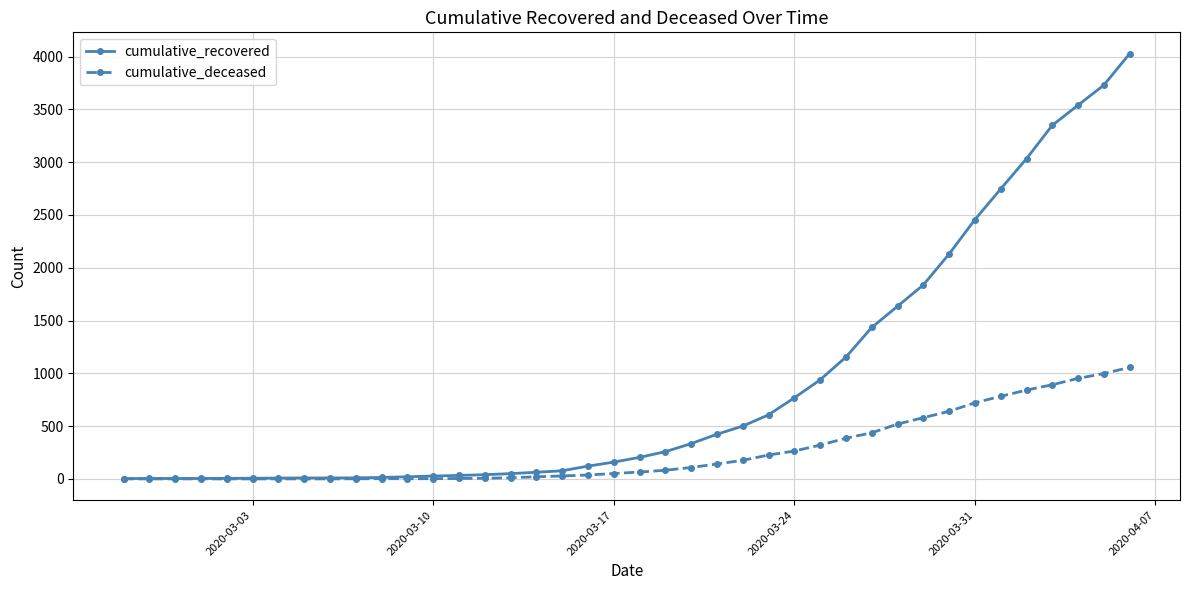

What is the difference between the maximum and second lowest values in the cumulative_recovered series?

4024